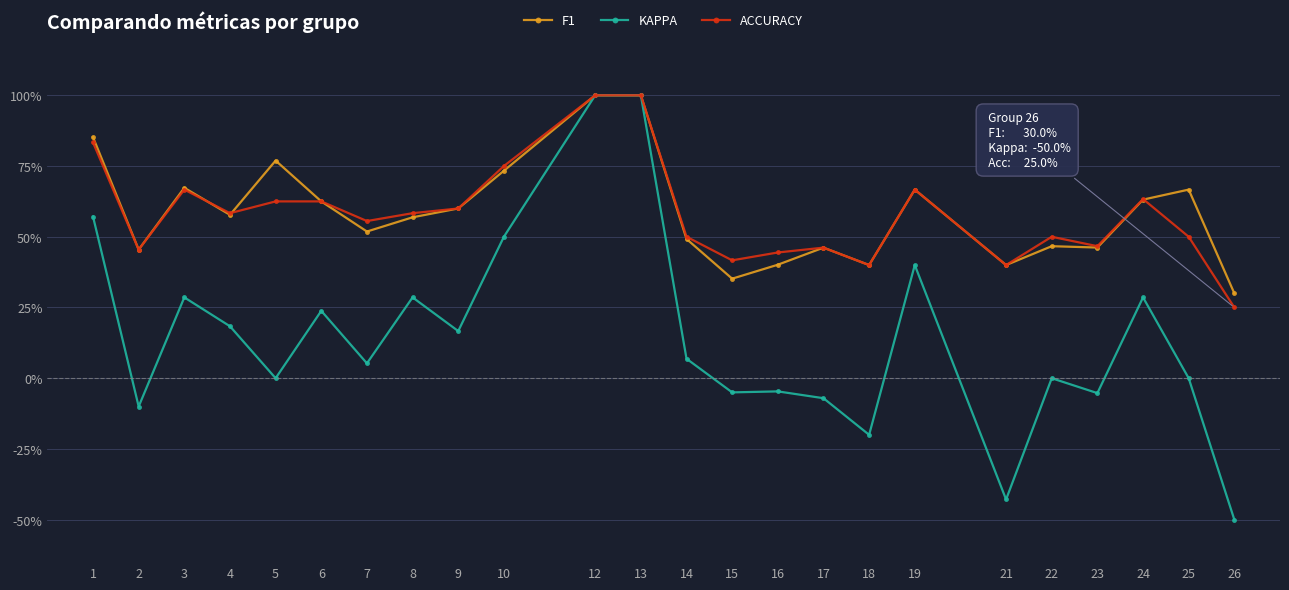

What are all the series names shown in the legend?

F1, KAPPA, ACCURACY